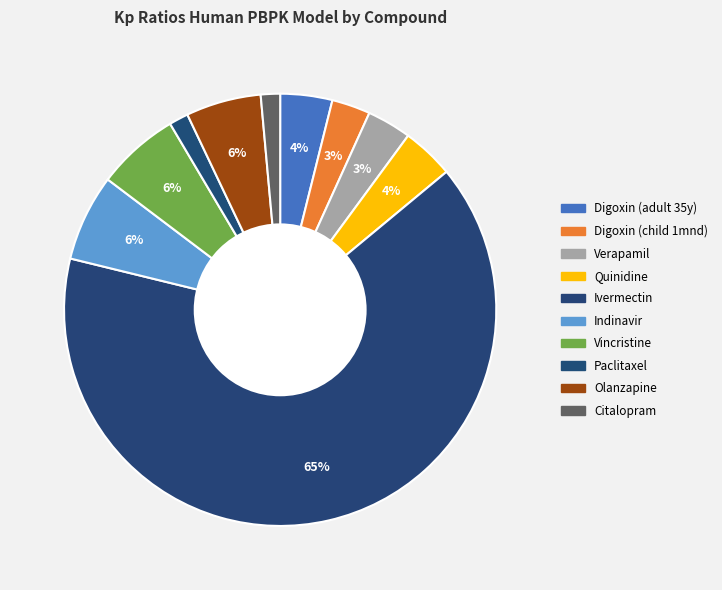

To the nearest percent, what is the combined percentage of Quinidine and Citalopram?

5%